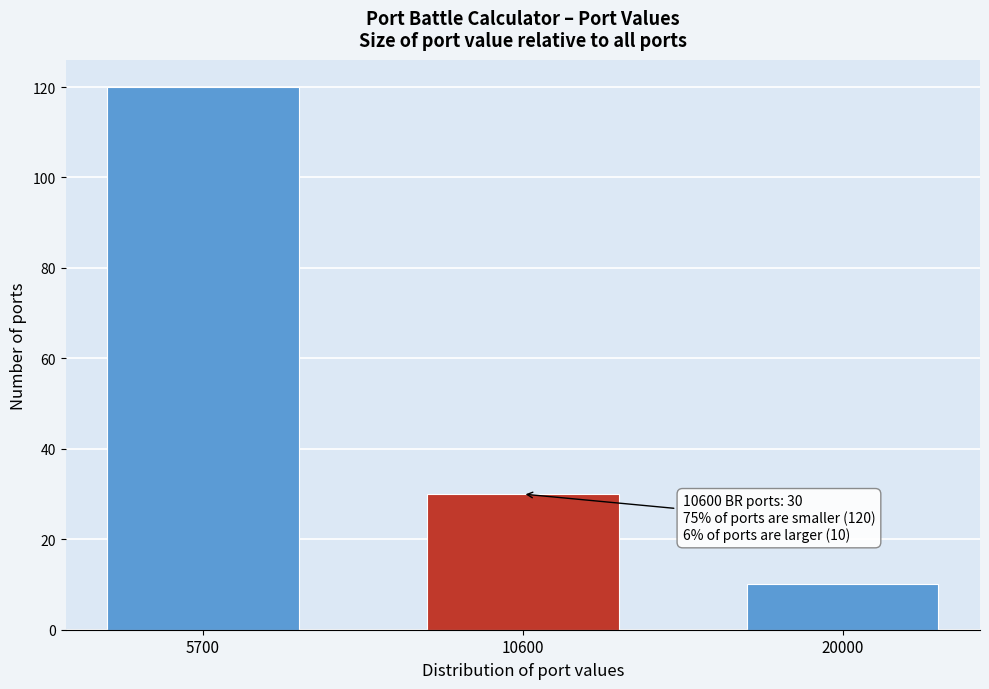

Reading right to left, what are all the values shown in this chart?

10	30	120